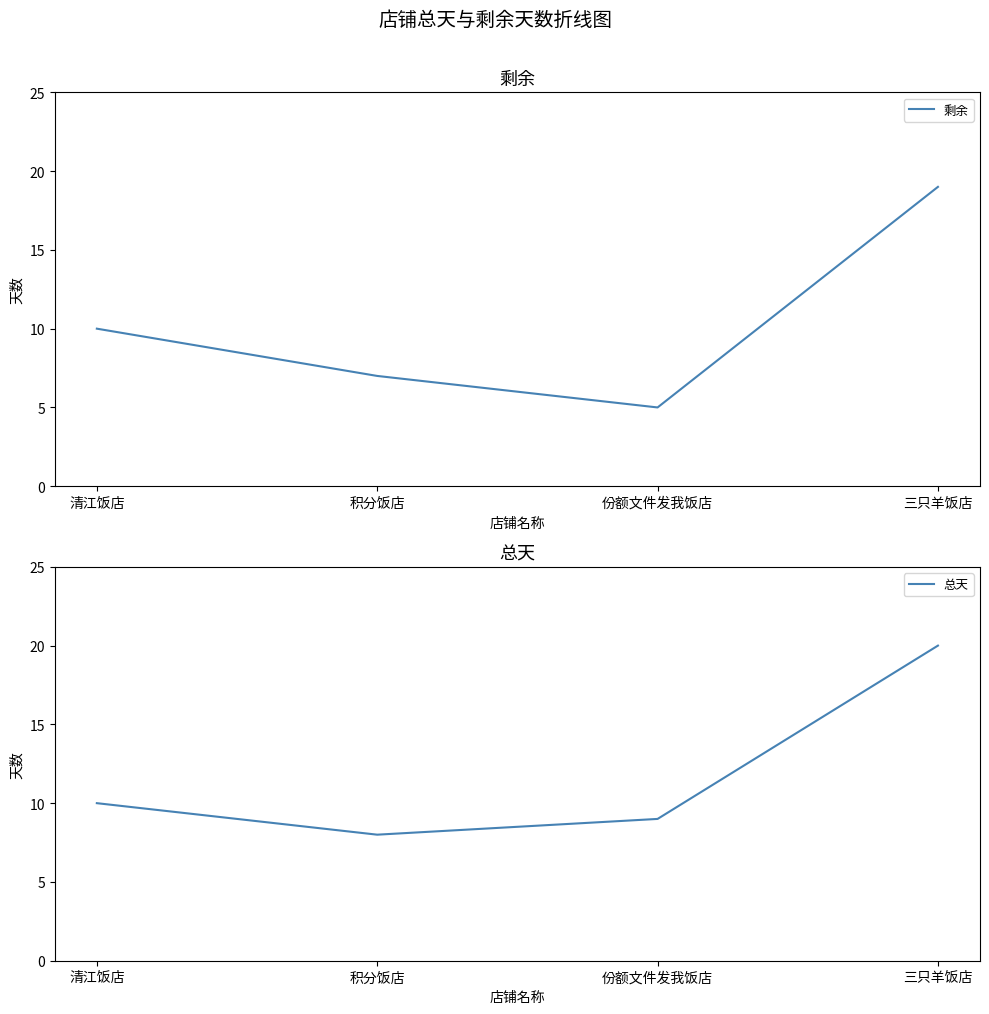

Which series has the largest total across all categories?

总天